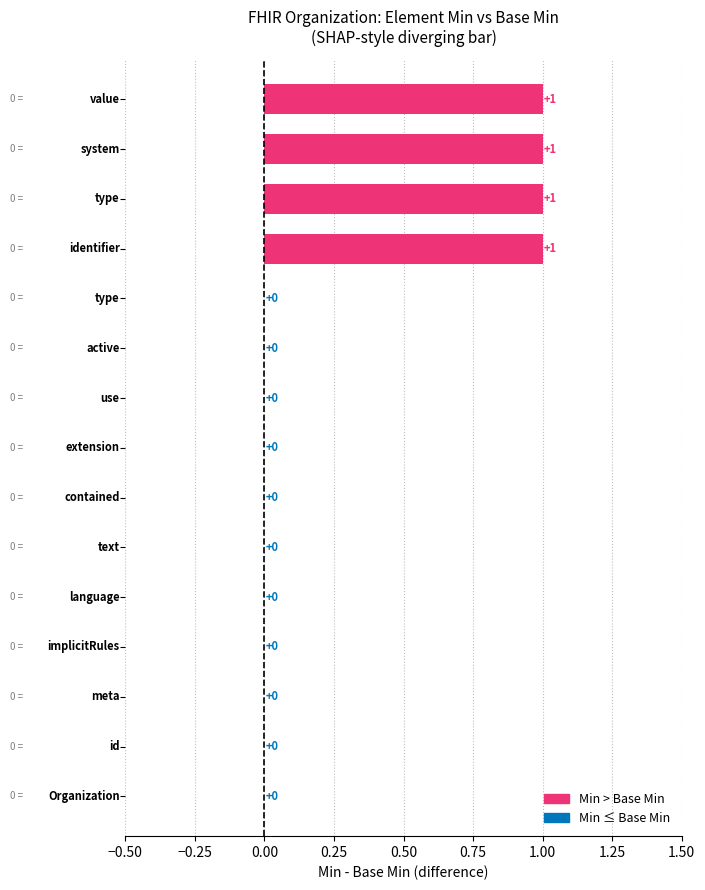

What is the sum of all values?

4